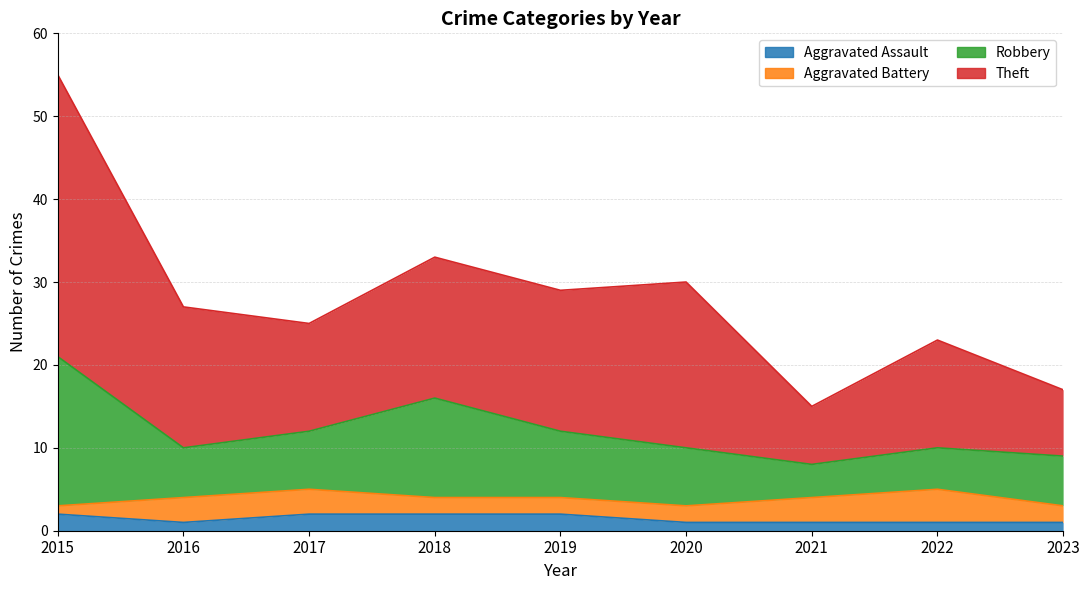

The Aggravated Assault series shows 2 at 2015. True or false?

True